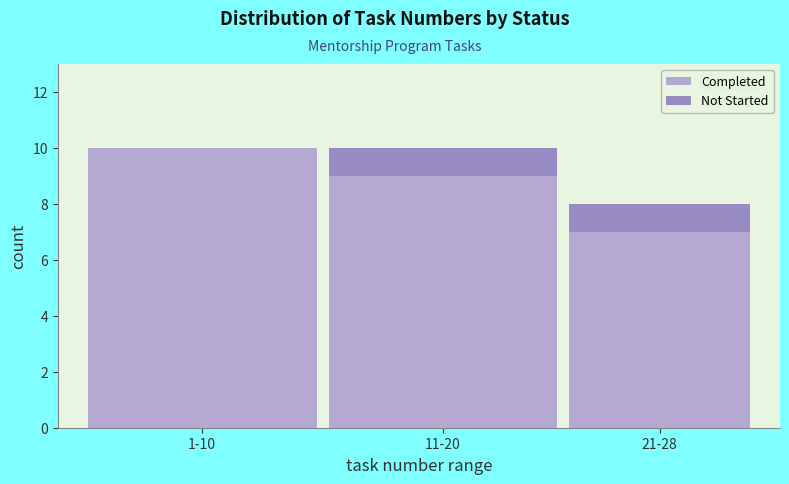

Reading left to right, list the values for the Completed series.

1-10=10	11-20=9	21-28=7